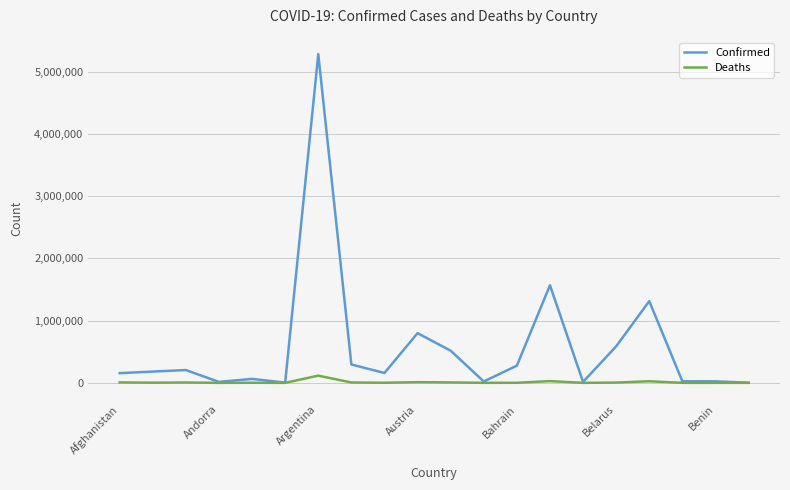

Which series has the widest spread of values?

Confirmed